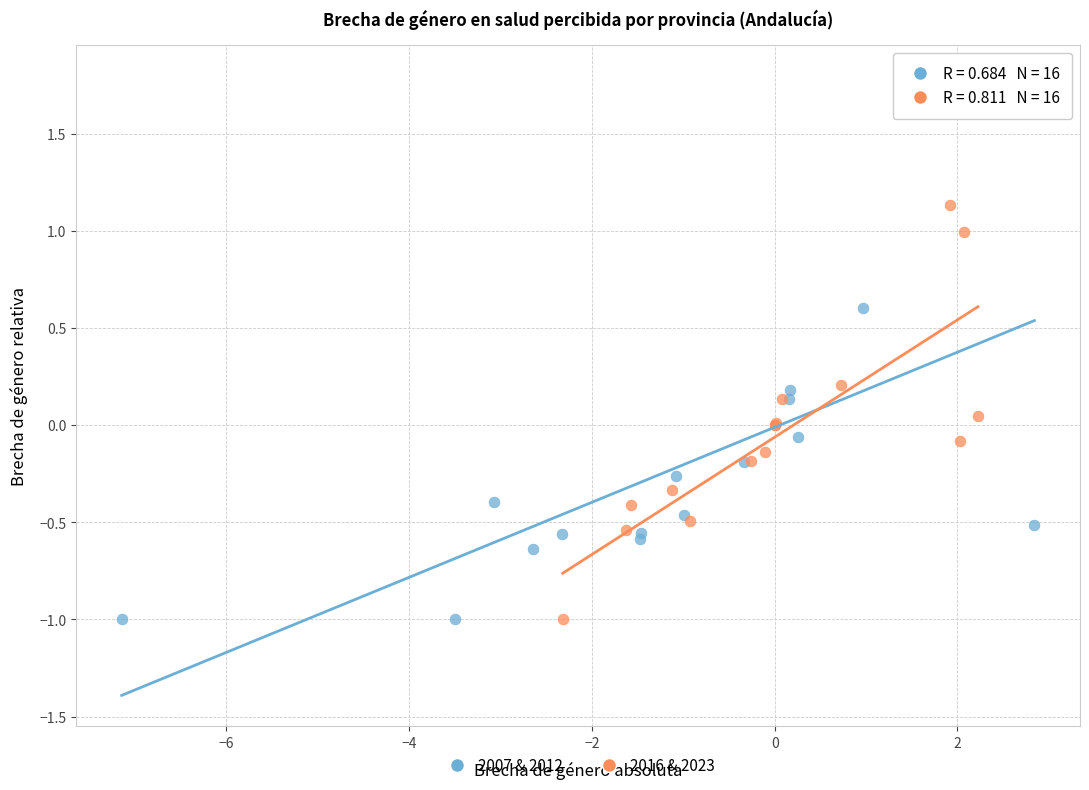

Which series reaches the maximum Y coordinate?

2007 & 2012